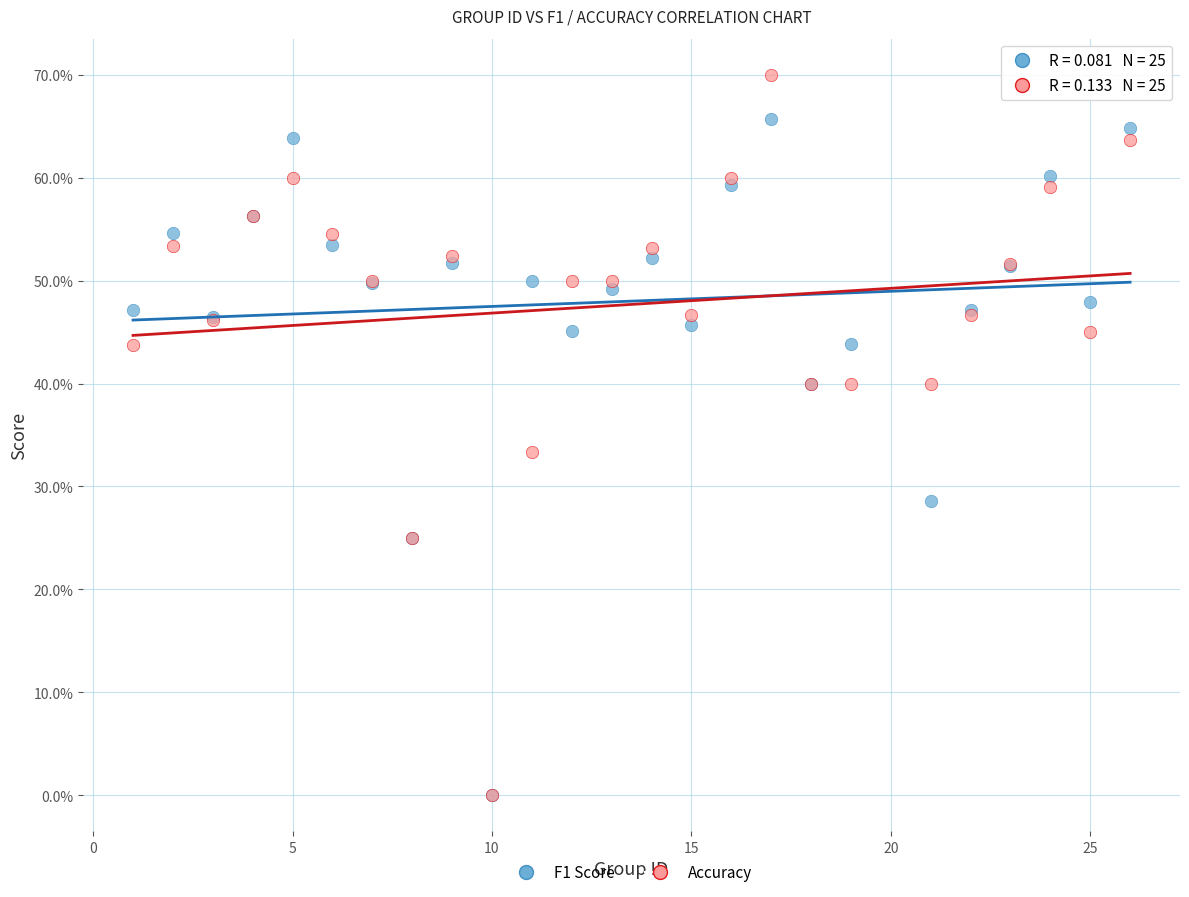

Which series contains the highest Y value?

Accuracy